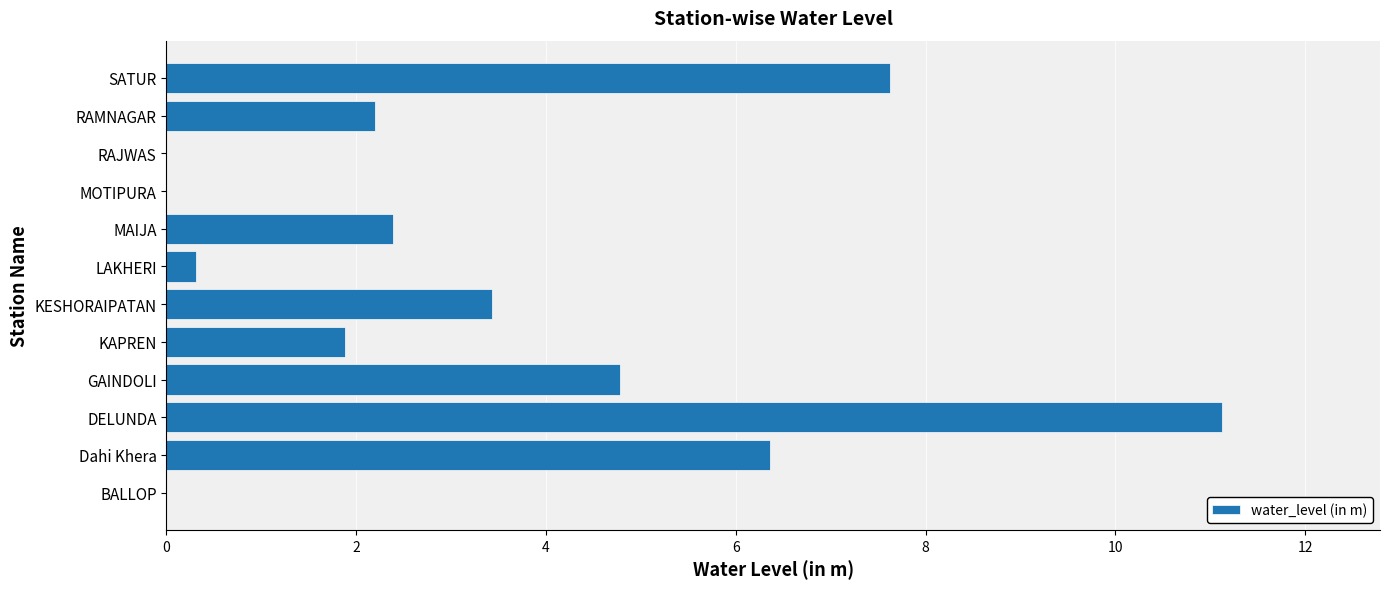

What is the sum of all values?

40.1